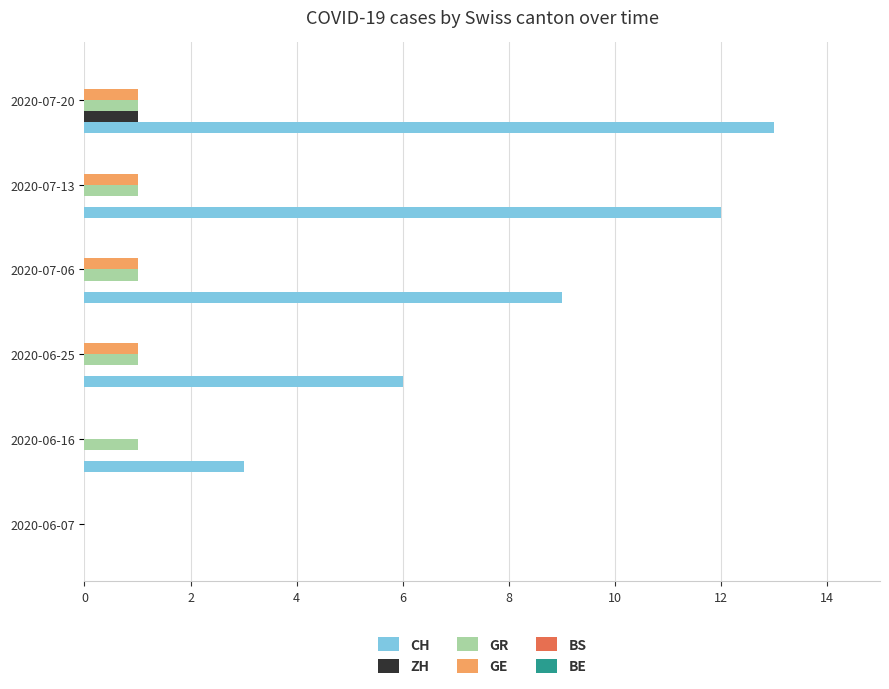

Which series has the widest spread of values?

CH